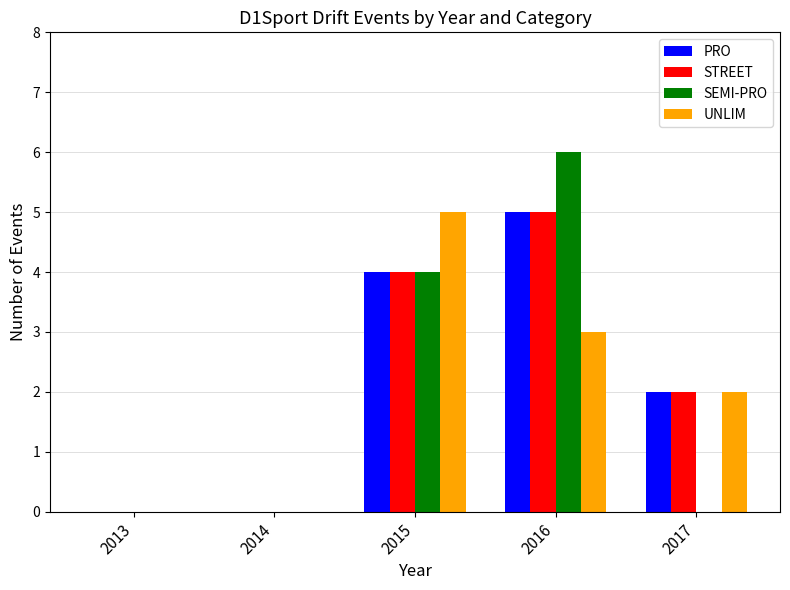

Where is UNLIM nearest to the value 2?

2017